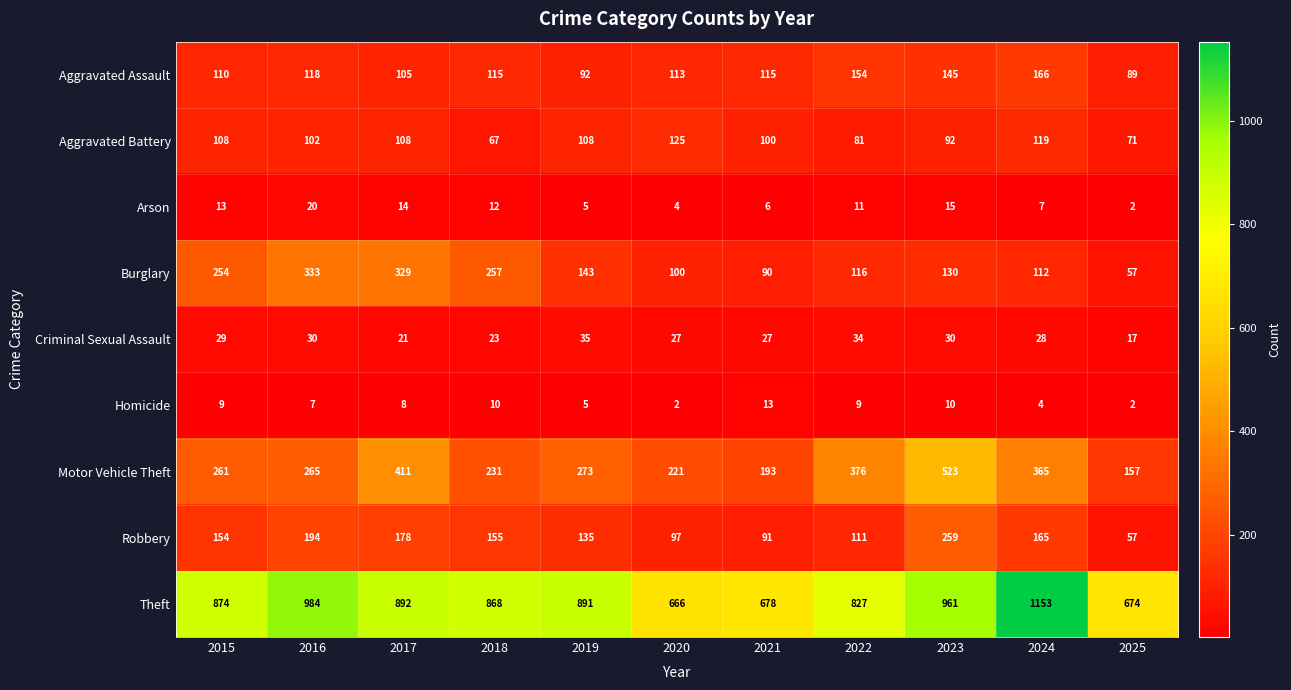

How many distinct data groups are displayed?

9